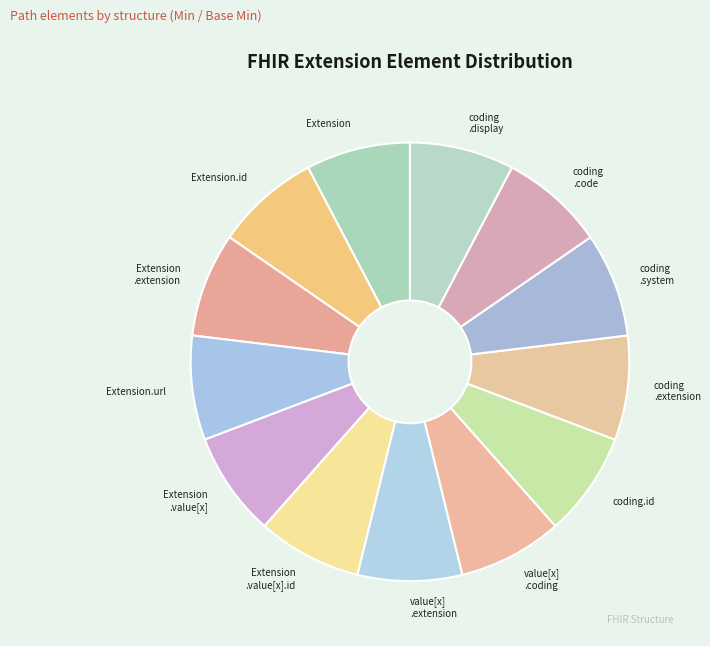

The Extension.url slice represents 8% of the pie. True or false?

True